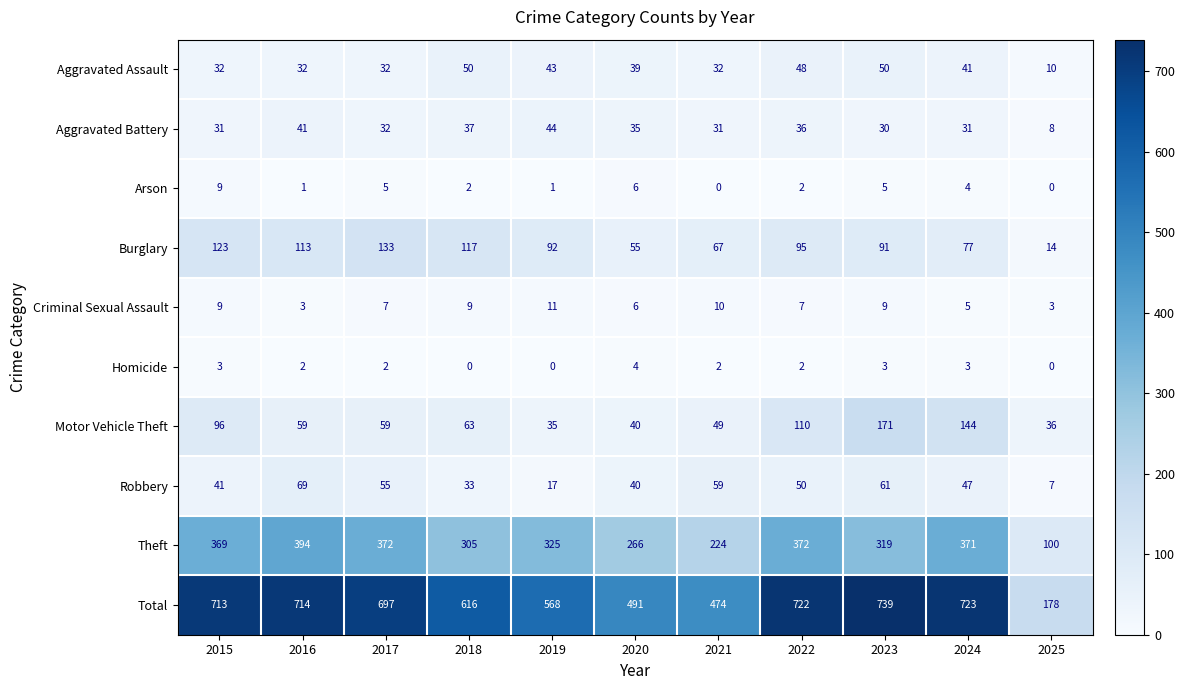

At which label does Motor Vehicle Theft first exceed 59?

2015